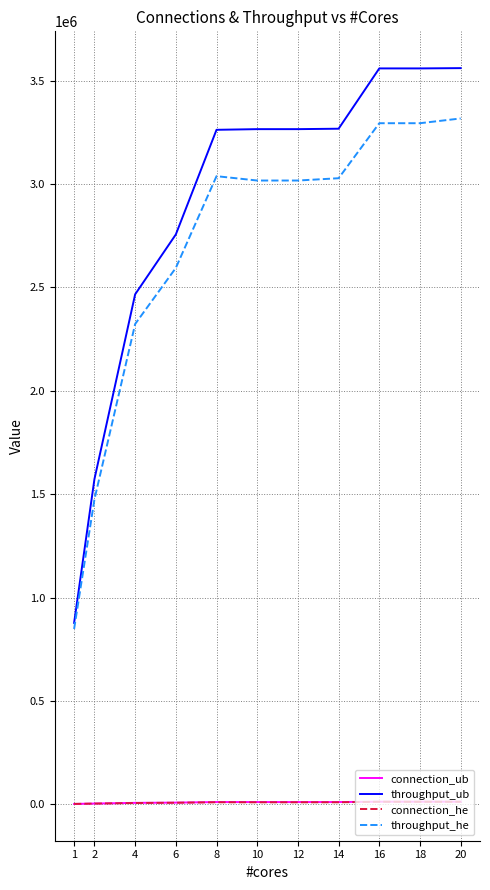

True or false: throughput_he has a value of 805252 at 16.

False